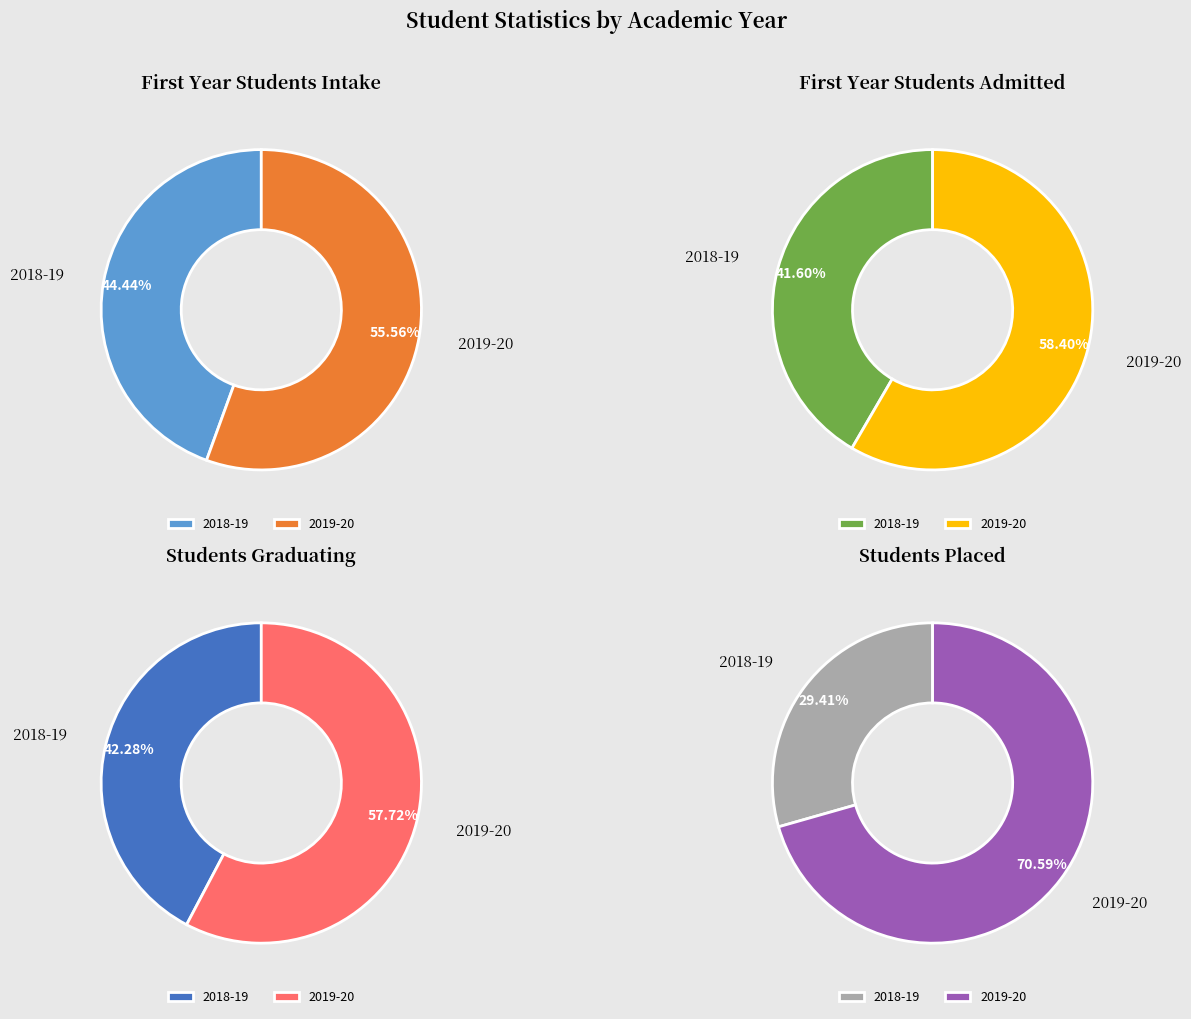

Is it true that 2019-20 is 70% of the pie?

False